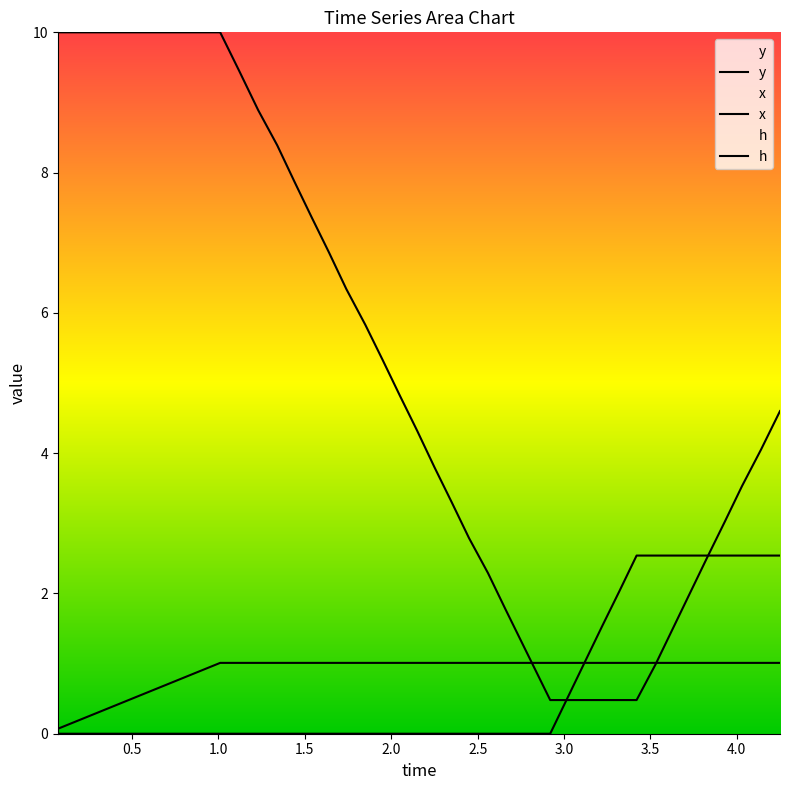

How many lines are shown in the chart?

3